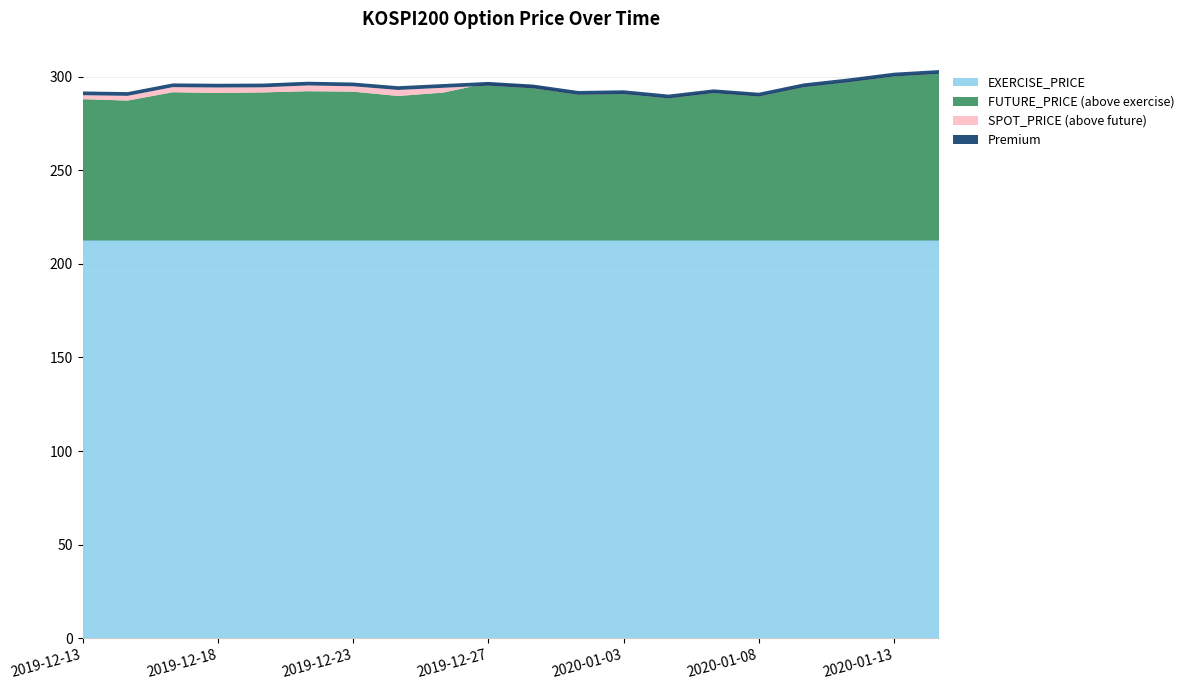

Reading right to left, transcribe all the data shown in this chart.

SPOT_PRICE: 2020-01-14=301.5	2020-01-13=300.1	2020-01-10=297.1	2020-01-09=294.4	2020-01-08=289.4	2020-01-07=291.2	2020-01-06=288.4	2020-01-03=290.7	2020-01-02=290.4	2019-12-30=293.8	2019-12-27=295.2	2019-12-26=294.1	2019-12-24=292.9	2019-12-23=294.9	2019-12-20=295.3	2019-12-19=294.3	2019-12-18=294.2	2019-12-17=294.4	2019-12-16=289.8	2019-12-13=290.1
FUTURE_PRICE: 2020-01-14=302.0	2020-01-13=300.6	2020-01-10=297.6	2020-01-09=295.0	2020-01-08=290.1	2020-01-07=292.4	2020-01-06=289.0	2020-01-03=291.5	2020-01-02=290.8	2019-12-30=295.2	2019-12-27=296.6	2019-12-26=291.5	2019-12-24=289.7	2019-12-23=292.0	2019-12-20=292.2	2019-12-19=291.6	2019-12-18=291.3	2019-12-17=291.7	2019-12-16=287.2	2019-12-13=288.0
EXERCISE_PRICE: 2020-01-14=212.5	2020-01-13=212.5	2020-01-10=212.5	2020-01-09=212.5	2020-01-08=212.5	2020-01-07=212.5	2020-01-06=212.5	2020-01-03=212.5	2020-01-02=212.5	2019-12-30=212.5	2019-12-27=212.5	2019-12-26=212.5	2019-12-24=212.5	2019-12-23=212.5	2019-12-20=212.5	2019-12-19=212.5	2019-12-18=212.5	2019-12-17=212.5	2019-12-16=212.5	2019-12-13=212.5